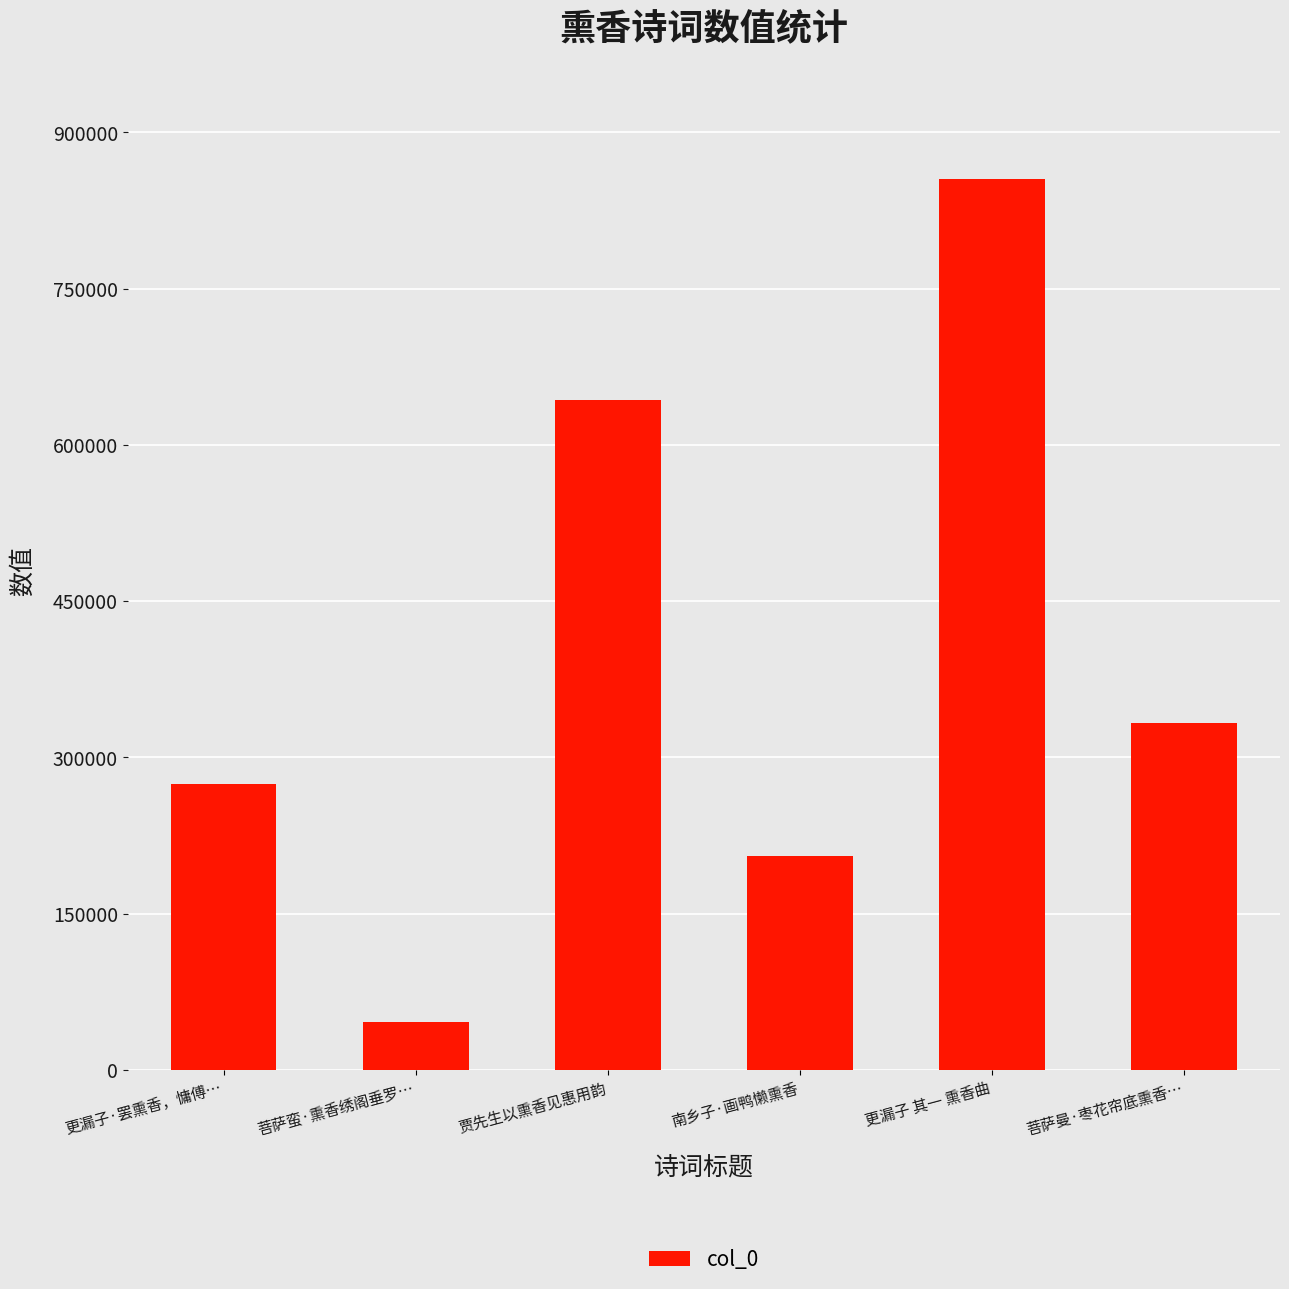

Where does the data first go above 332951?

贾先生以熏香见惠用韵